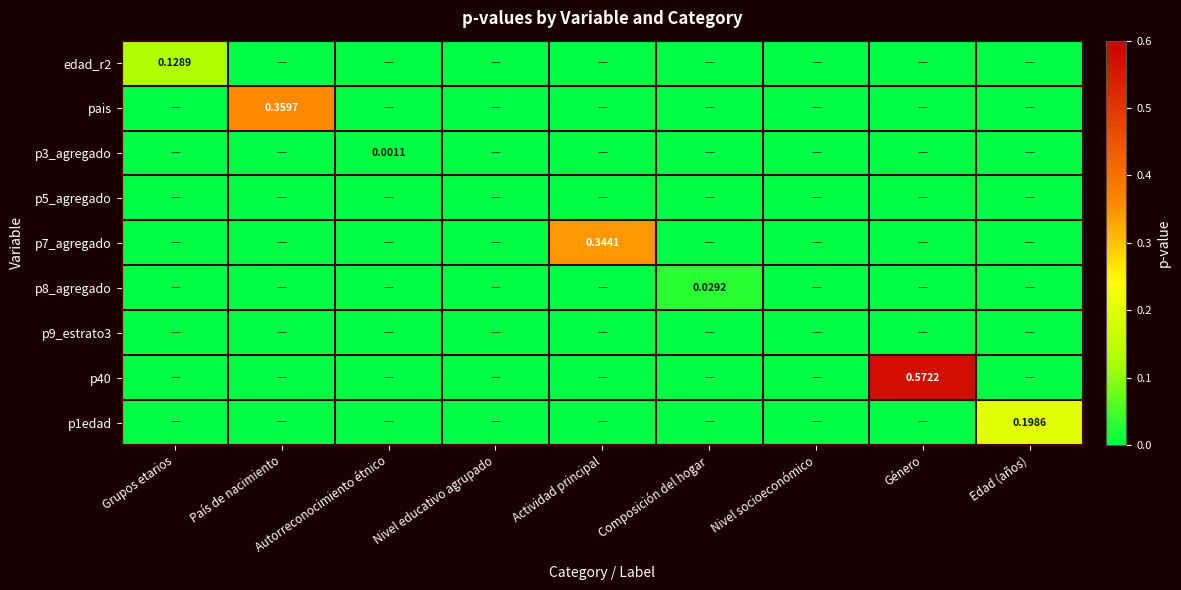

What is the difference between the highest and lowest values at Grupos etarios?

0.1